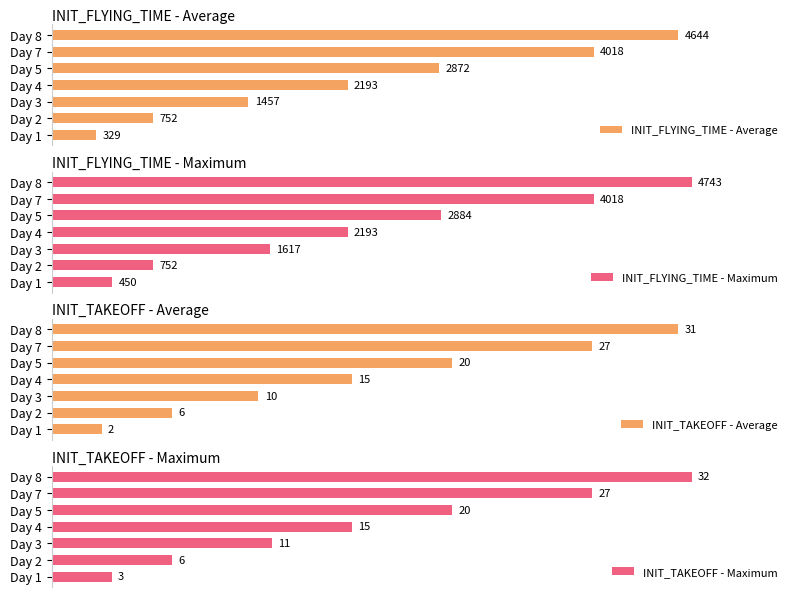

What is the value of the INIT_FLYING_TIME - Average bar at the 2nd from the left?

752.0